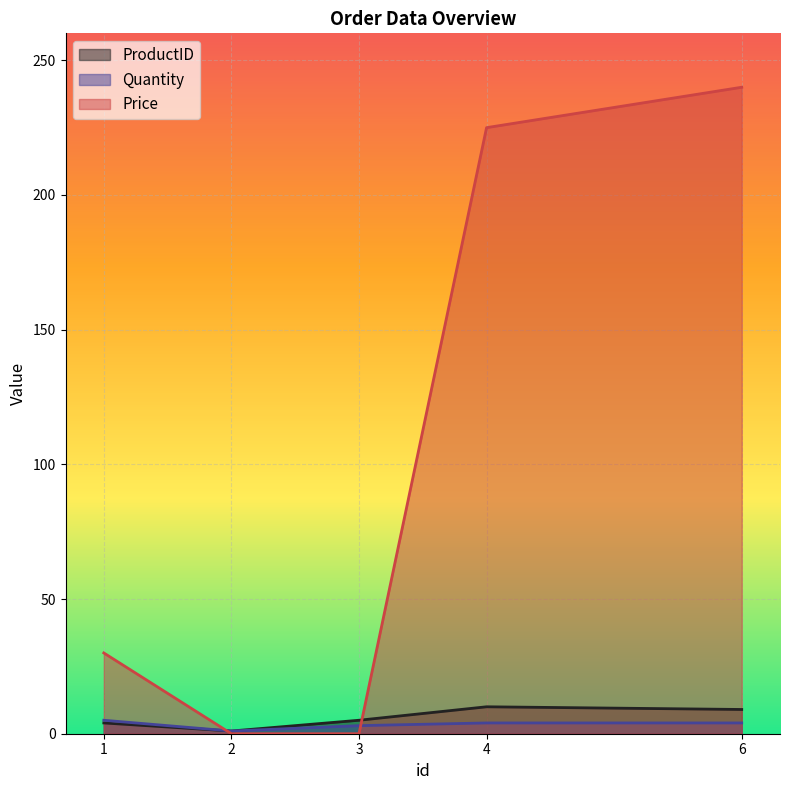

How many values in the Price series are below 29?

2